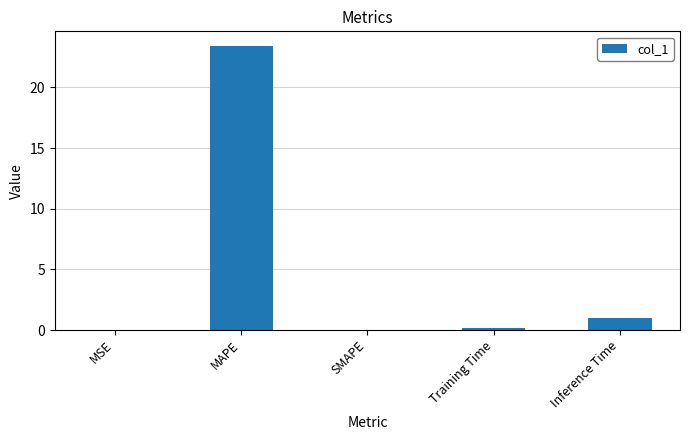

The value at MSE is 0.0. True or false?

True